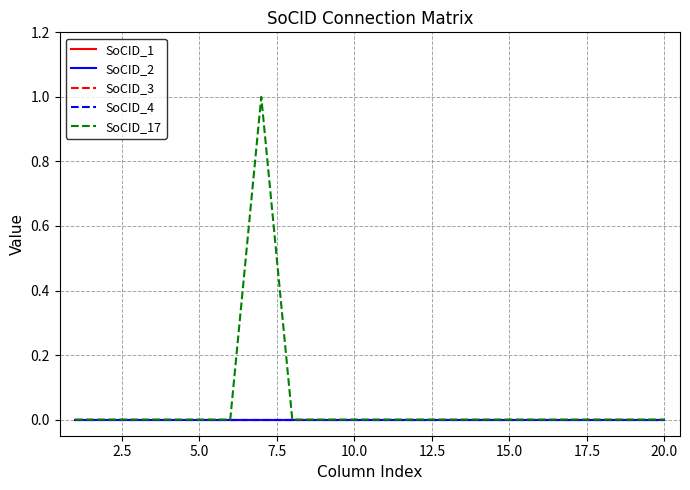

List the series in order of their peak value, highest first.

SoCID_17, SoCID_1, SoCID_2, SoCID_3, SoCID_4